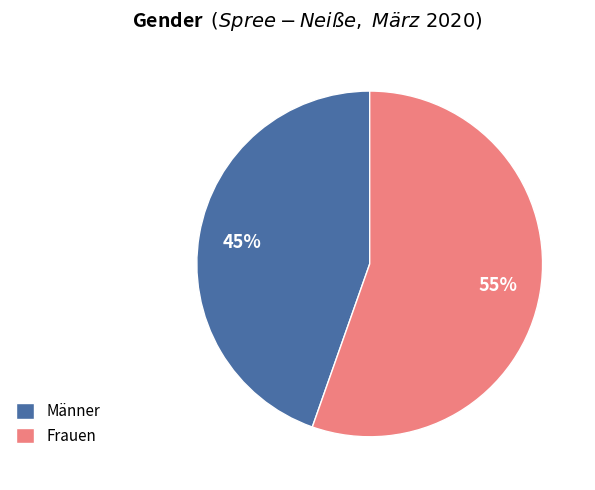

To the nearest percent, what percentage of the pie is Männer?

45%